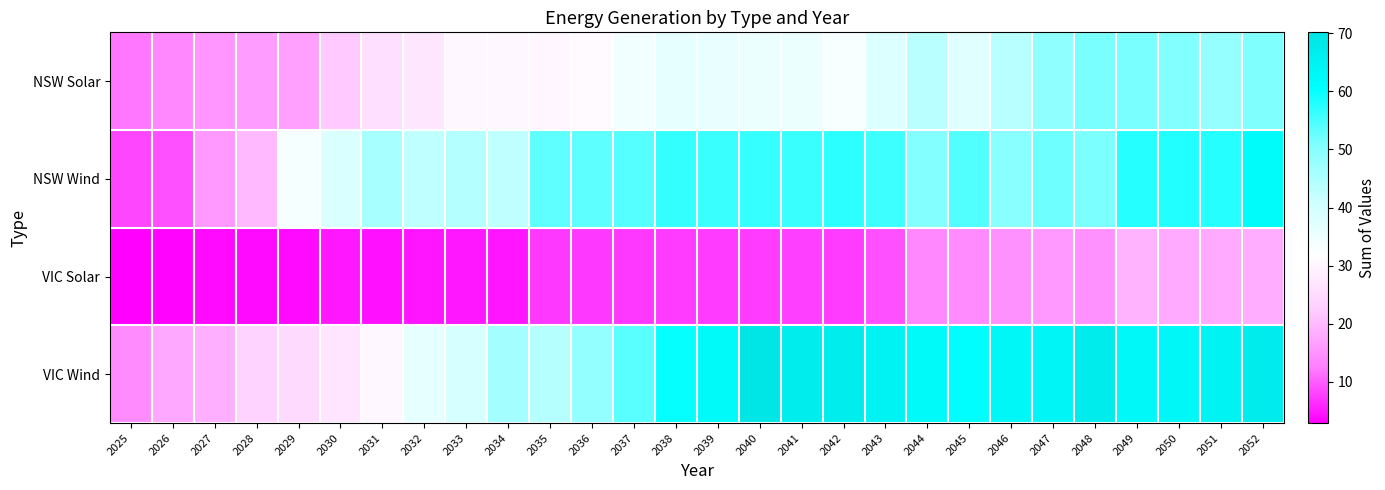

What is the total value across all series at 2048?

184.5